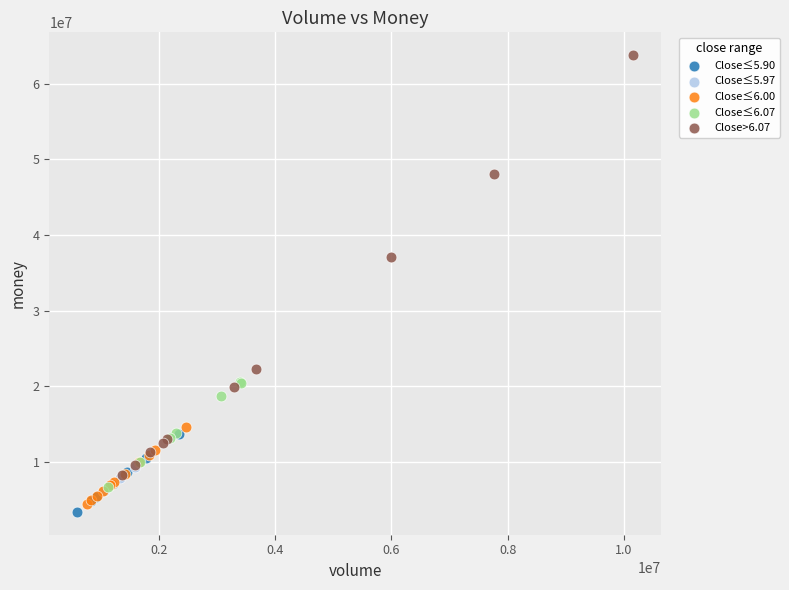

Which series has the widest spread of Y values?

Close>6.07